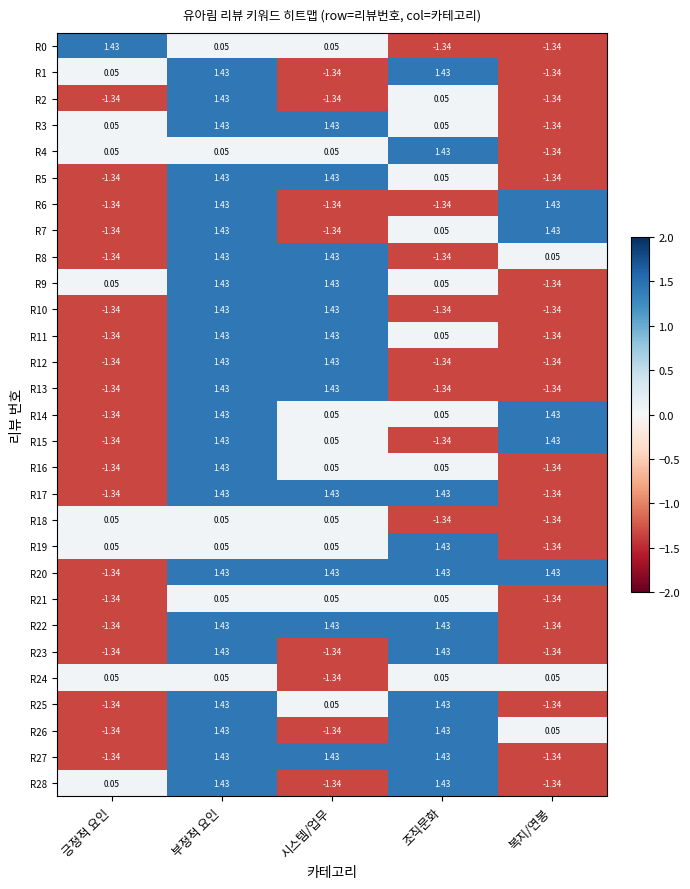

At which label does R19 reach its peak?

조직문화